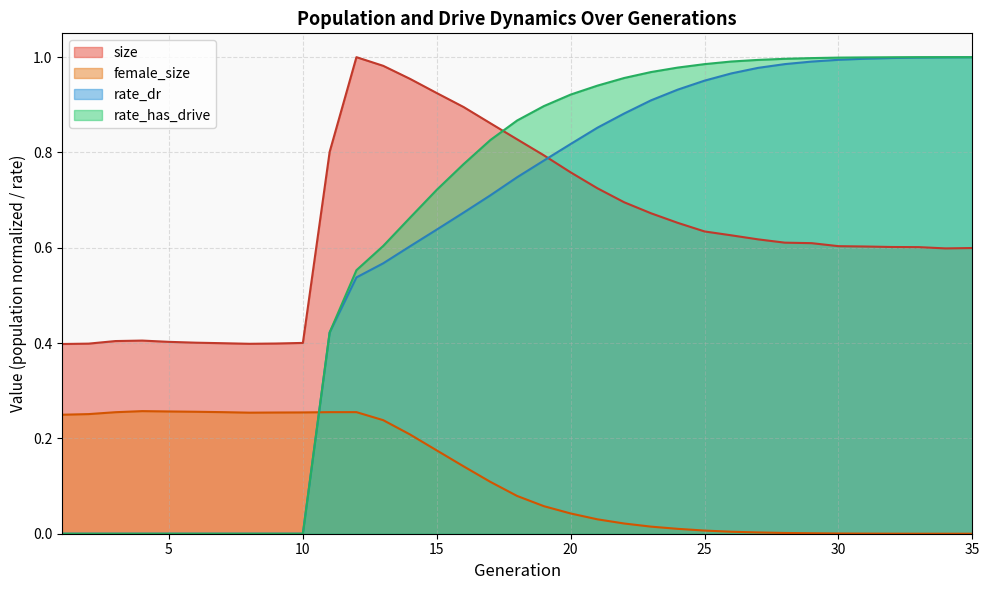

Is the value of female_size at 2 greater than the value of rate_has_drive at 28?

No